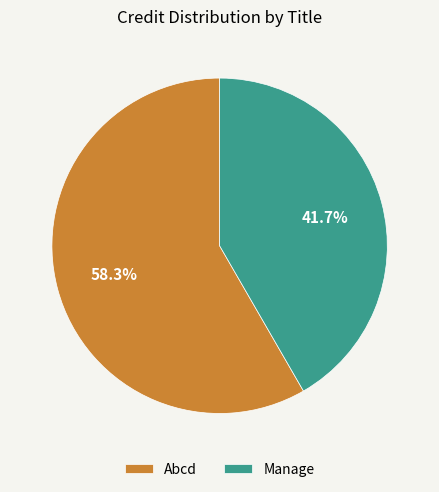

What percentage is the Abcd slice, to the nearest percent?

58%